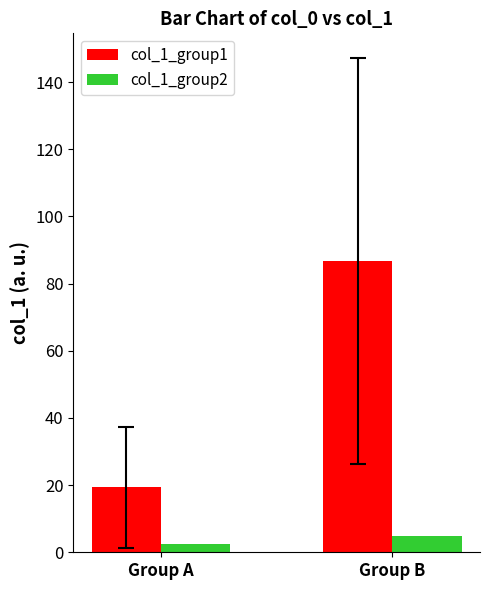

What is the difference between the maximum and minimum values in the col_1_group2 series?

2.5